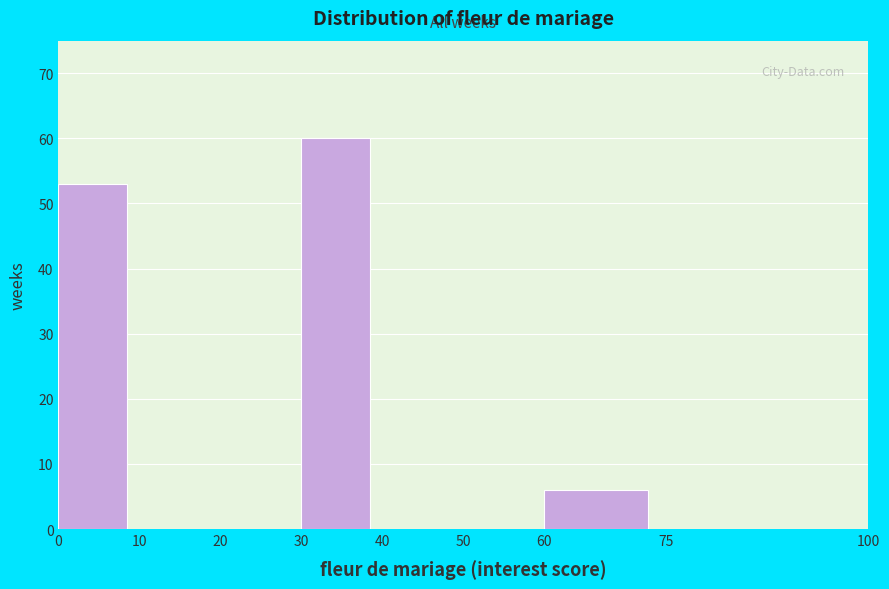

What is the height of the bar covering 60 to 75 on the x-axis? The values are not printed on the chart, so give them approximately, as read against the axis.

6